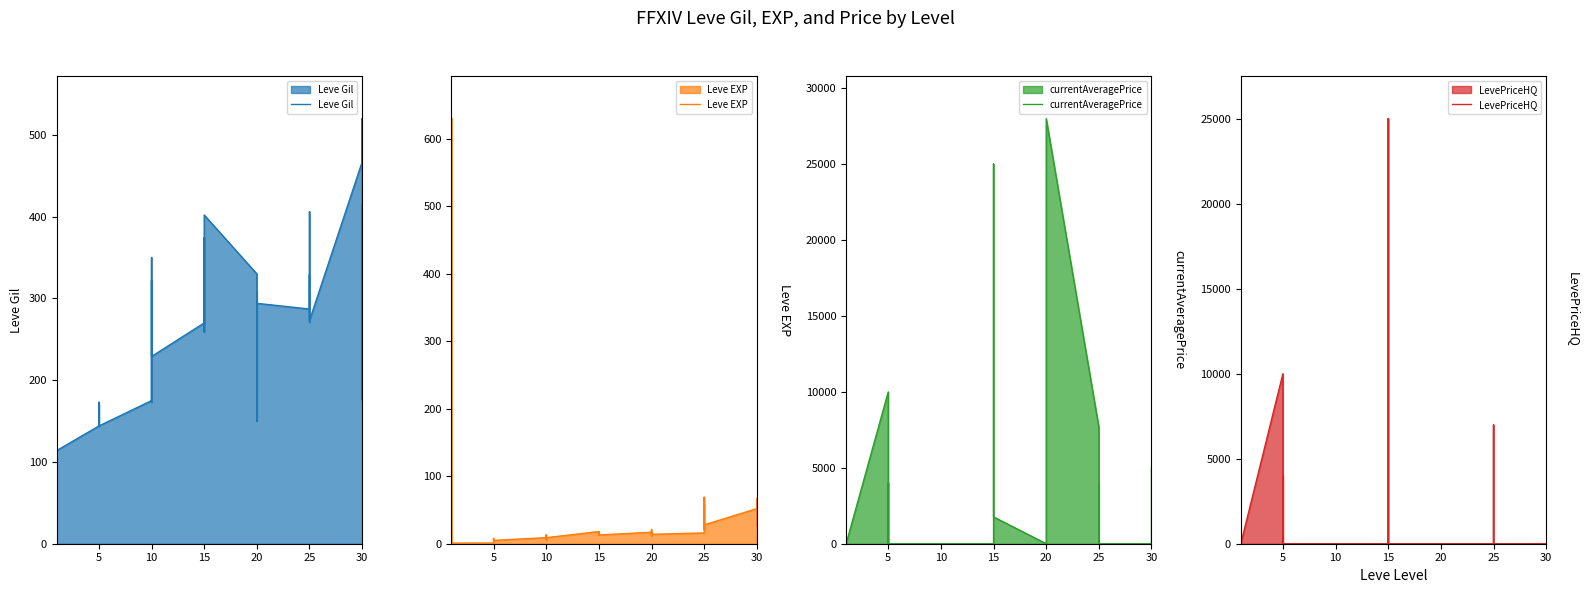

Does the chart have visible grid lines?

No